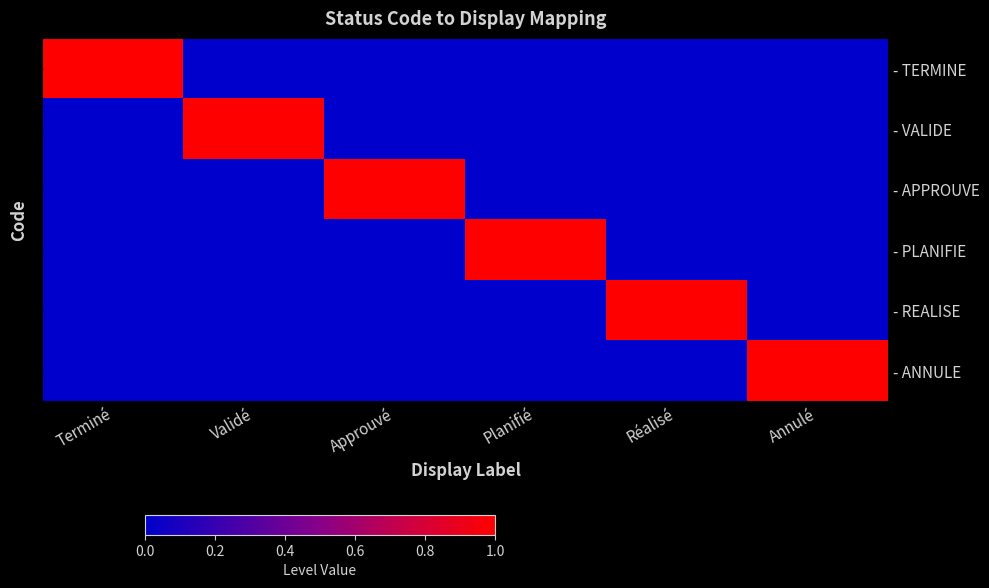

How many - VALIDE values are between 0 and 1?

6